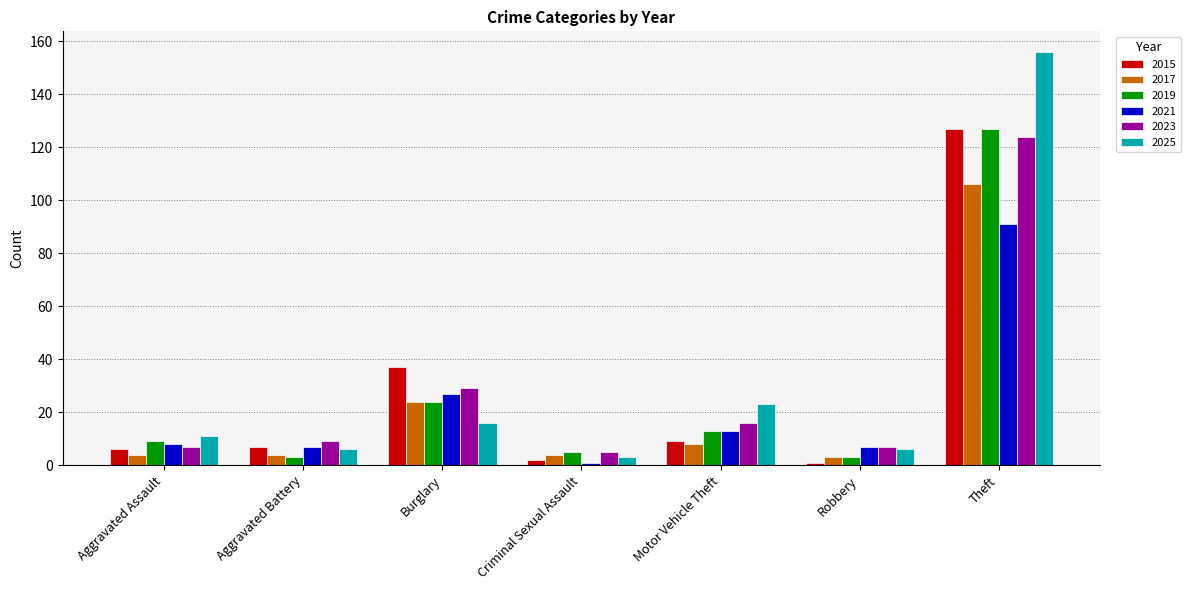

The 2017 series shows 4 at Aggravated Assault. True or false?

True